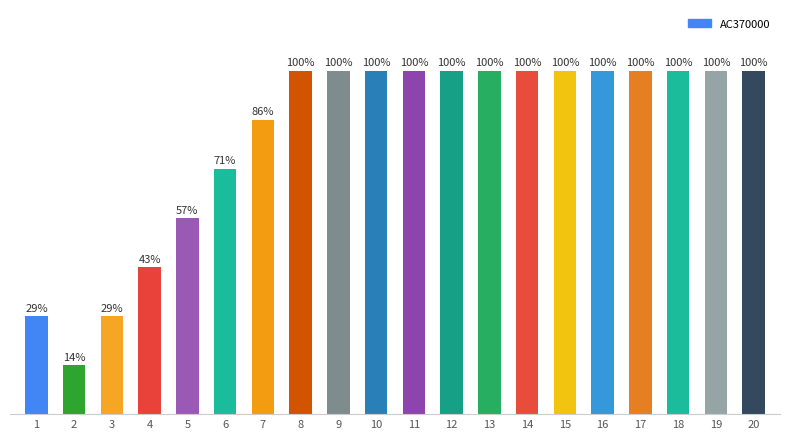

Does the chart contain any negative values?

No